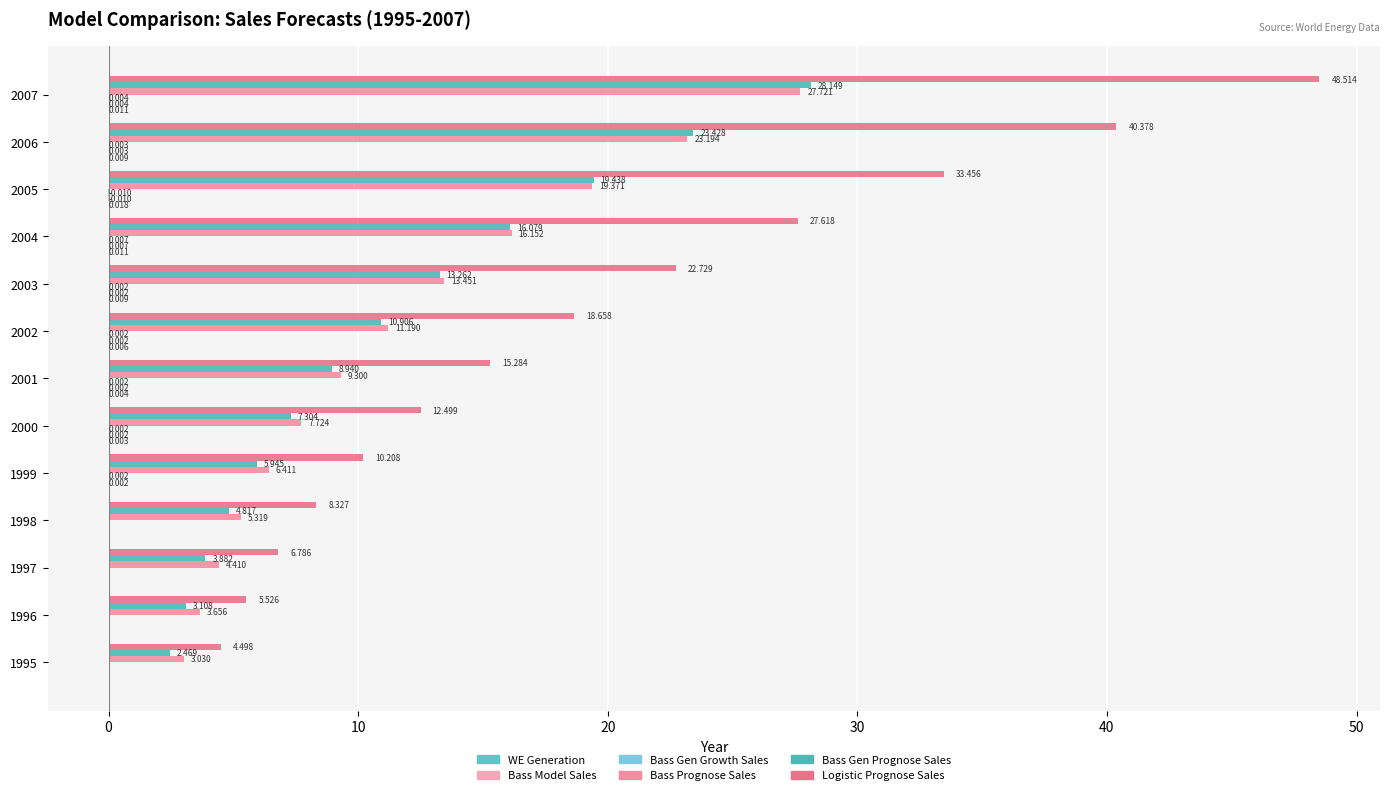

How many data points does each series have?

13